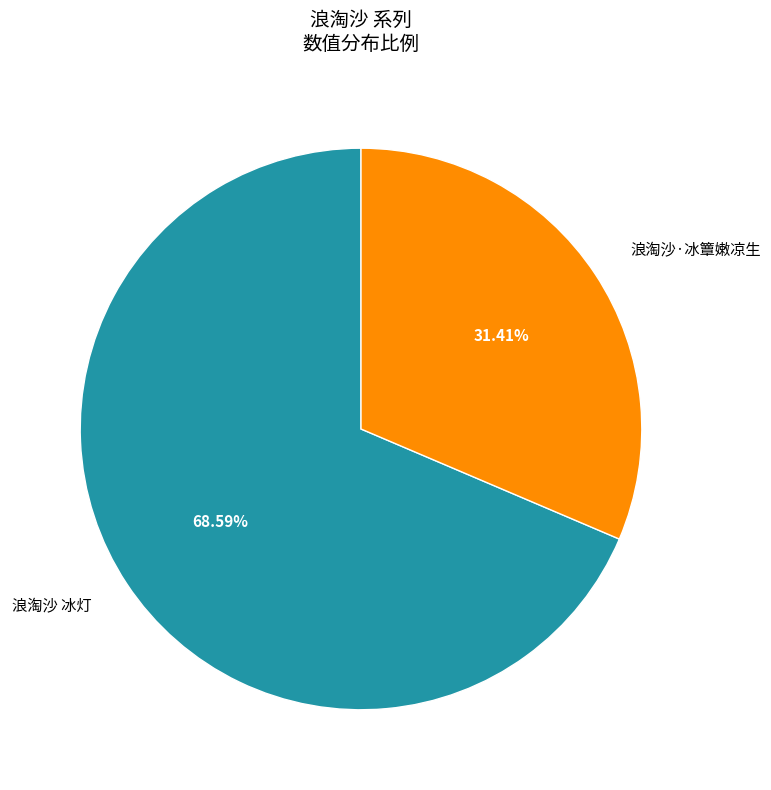

Which slice represents more than half of the pie?

浪淘沙 冰灯